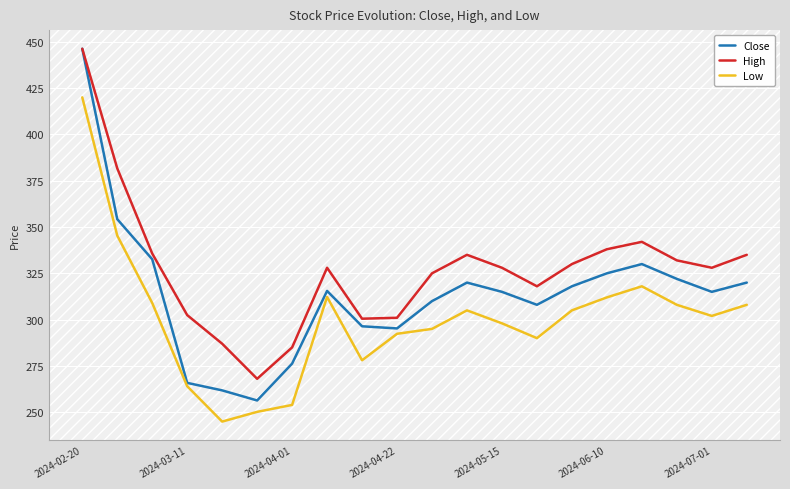

True or false: Close has more than 1 interior local peaks.

True